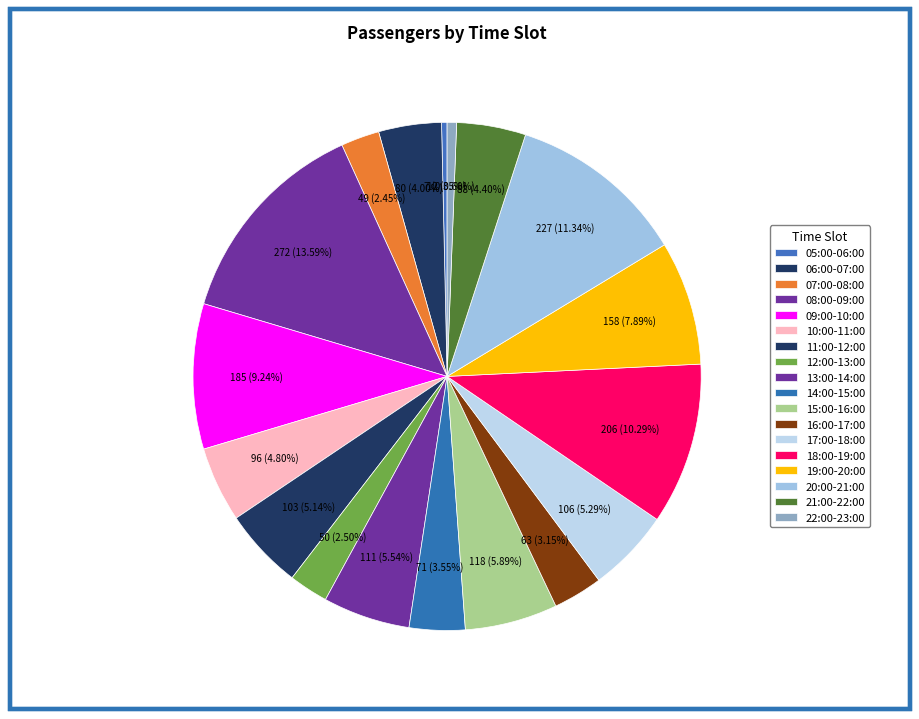

How many segments does this pie chart have?

18